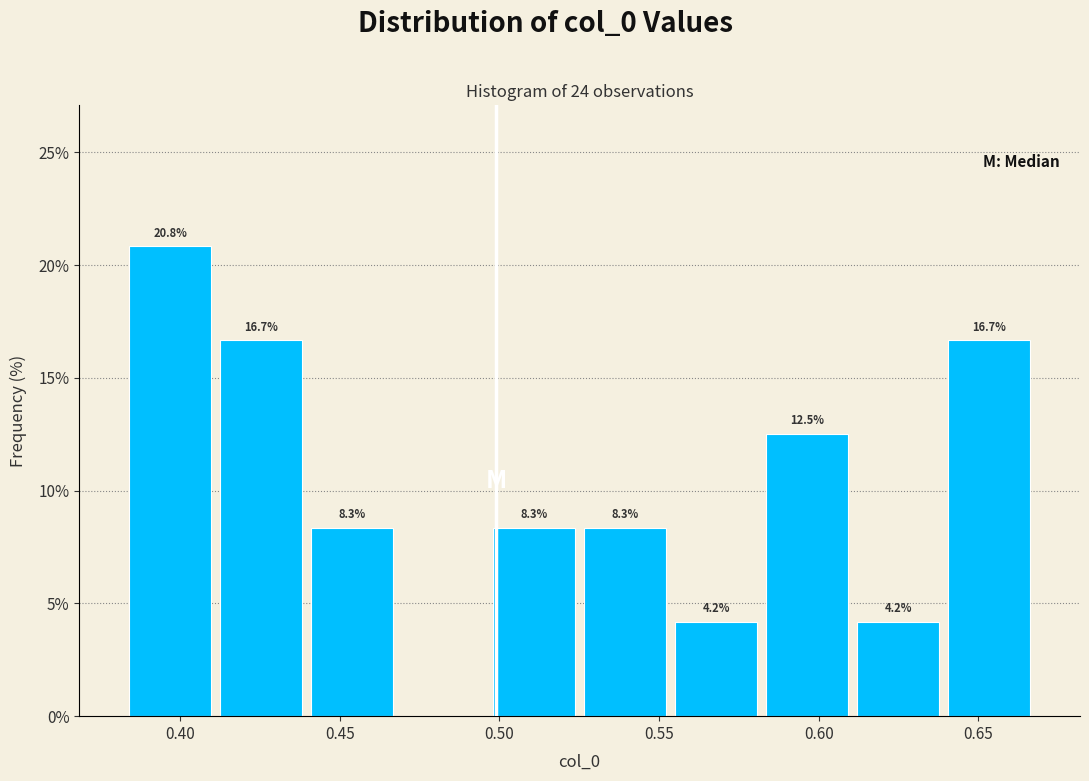

Which range on the x-axis has the tallest bar?

0.385 to 0.410